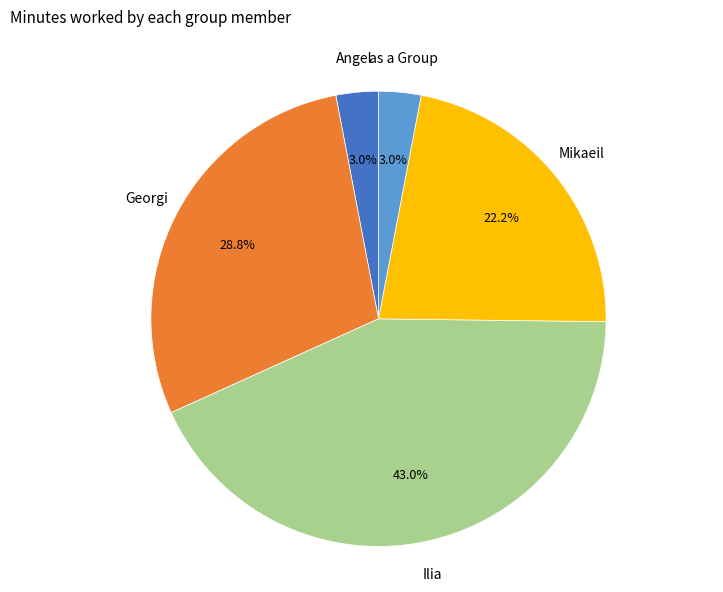

Count the number of slices in the pie.

5